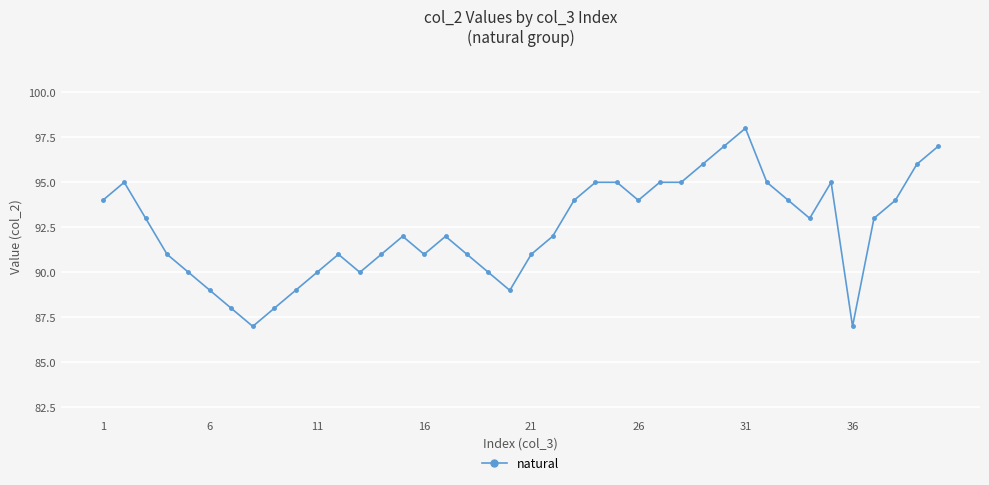

Reading right to left, transcribe all the data shown in this chart.

97	96	94	93	87	95	93	94	95	98	97	96	95	95	94	95	95	94	92	91	89	90	91	92	91	92	91	90	91	90	89	88	87	88	89	90	91	93	95	94